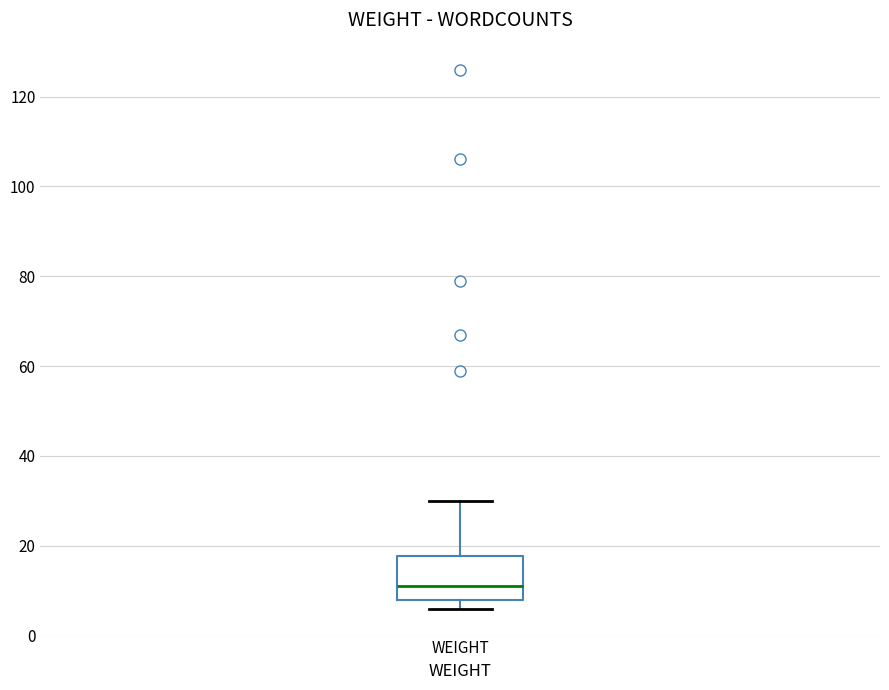

Where does the median line of the box for WEIGHT sit on the y-axis? The values are not printed on the chart, so give them approximately, as read against the axis.

12